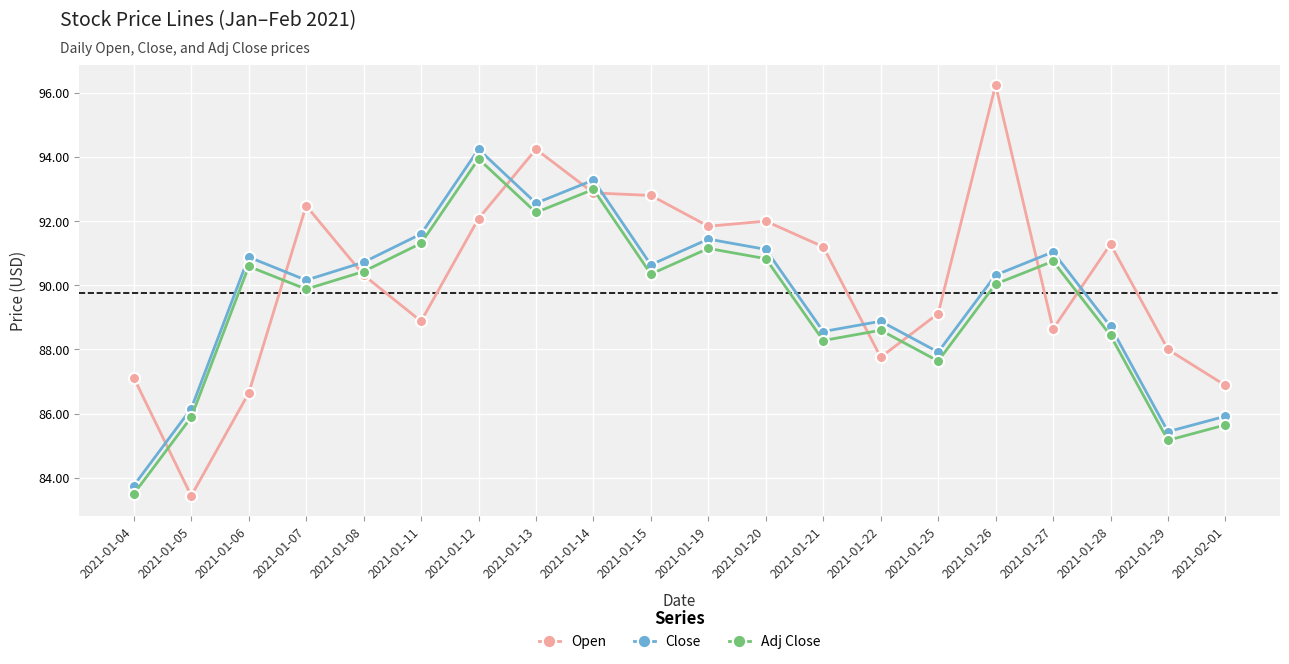

What is the difference between the second highest and minimum values in the Open series?

10.8